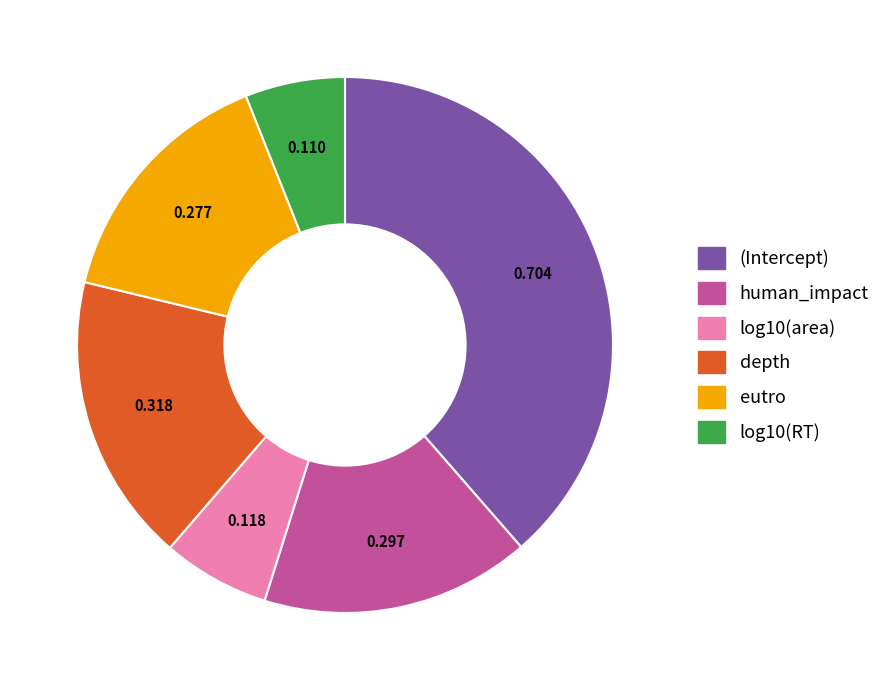

Does human_impact account for over 50% of the chart?

No